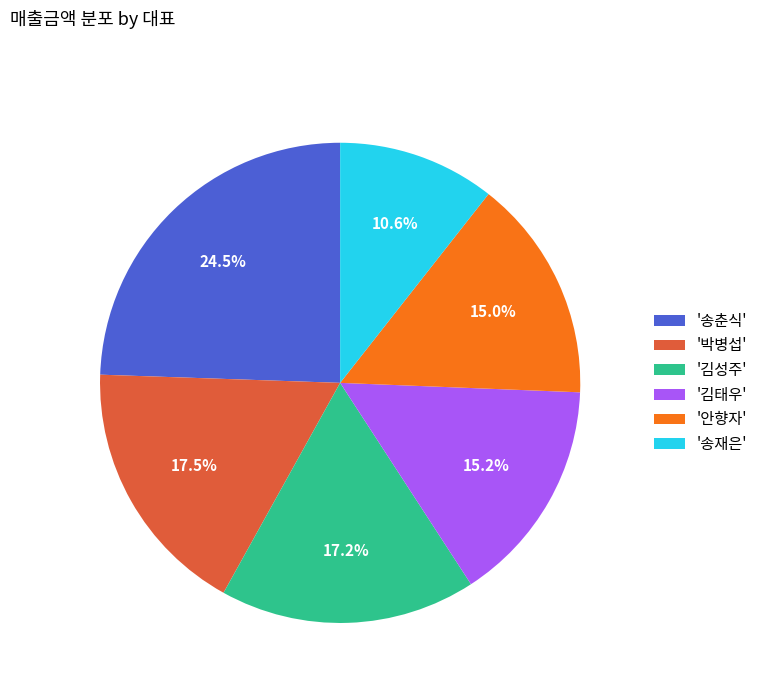

To the nearest percent, what is the average slice percentage?

17%